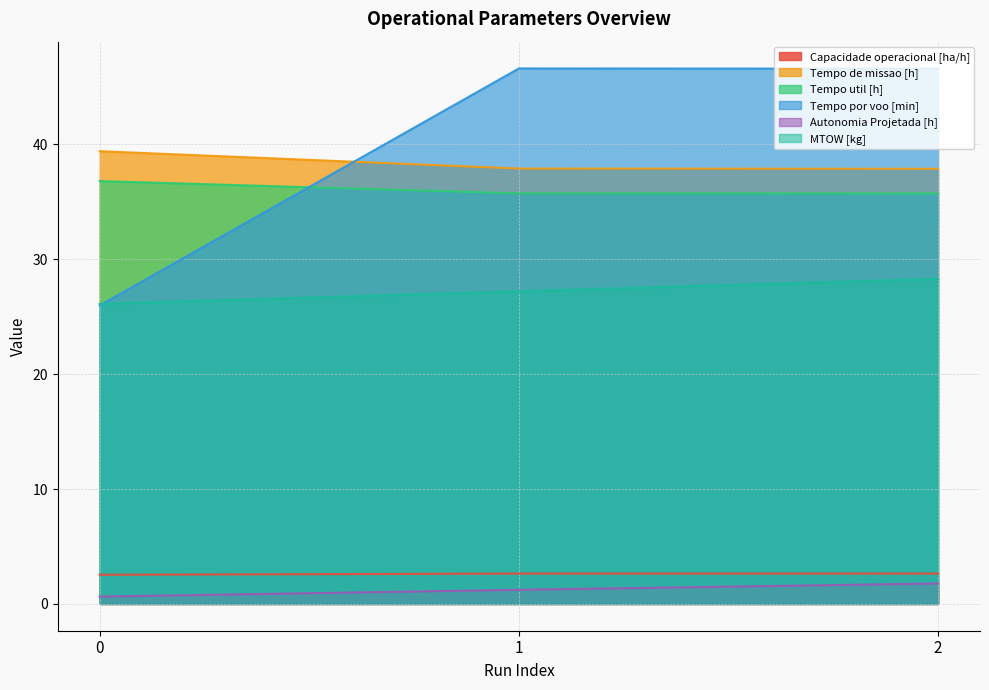

How many distinct data groups are displayed?

6